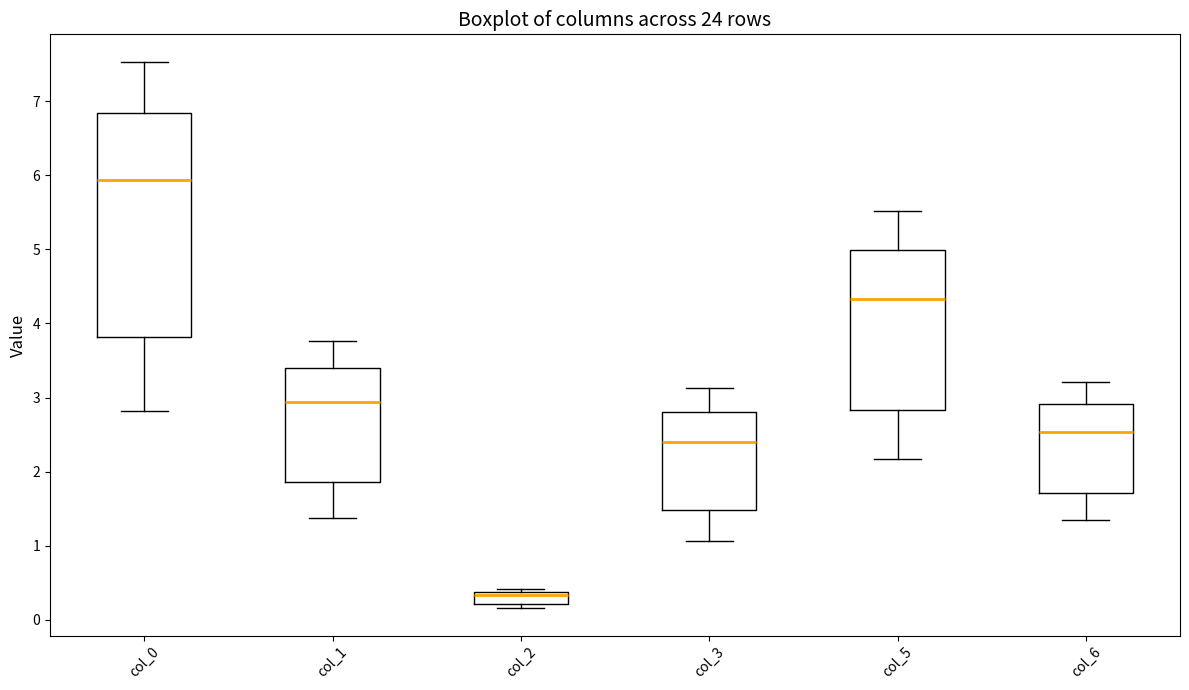

Reading left to right, read every box against the y-axis: the position of its median line, the range the box covers, and the ends of its whiskers. The values are not printed on the chart, so give them approximately, as read against the axis.

col_0: median 5.9, box 3.8 to 6.8, whiskers 2.8 to 7.5
col_1: median 2.9, box 1.9 to 3.4, whiskers 1.4 to 3.8
col_2: median 0.3, box 0.2 to 0.4, whiskers 0.2 (just below the box's lower edge) to 0.4 (just above the box's upper edge)
col_3: median 2.4, box 1.5 to 2.8, whiskers 1.1 to 3.1
col_5: median 4.3, box 2.8 to 5.0, whiskers 2.2 to 5.5
col_6: median 2.5, box 1.7 to 2.9, whiskers 1.3 to 3.2